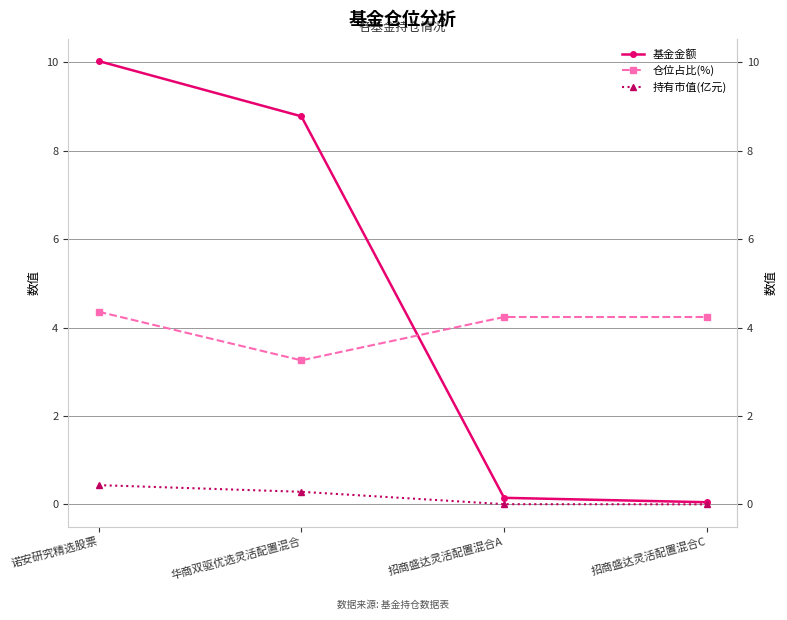

True or false: 仓位占比(%) has more than 2 points higher than both neighbors.

False